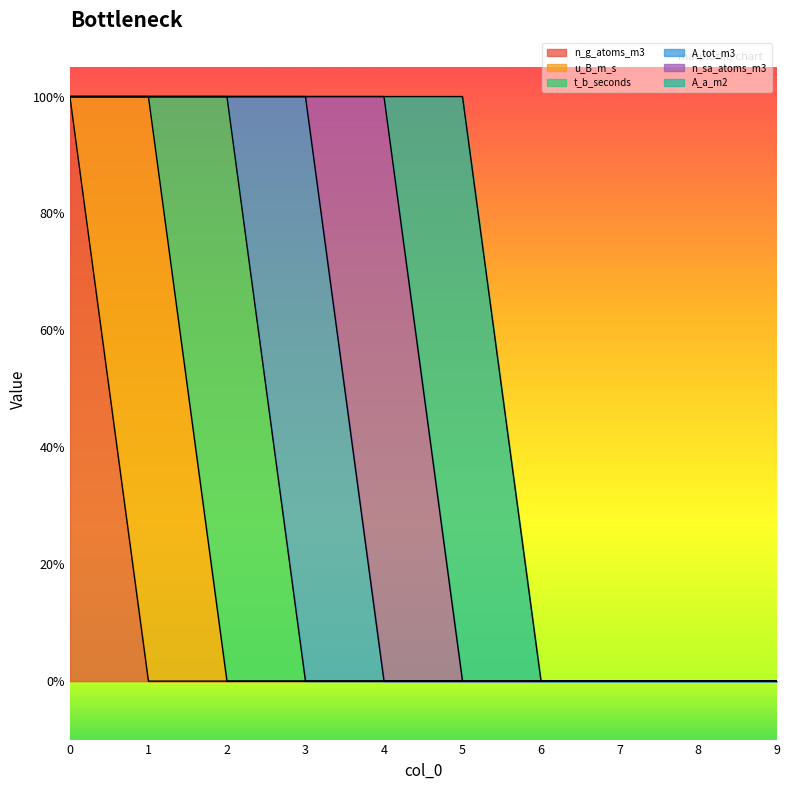

Is it true that t_b_seconds equals 0 at 8?

True